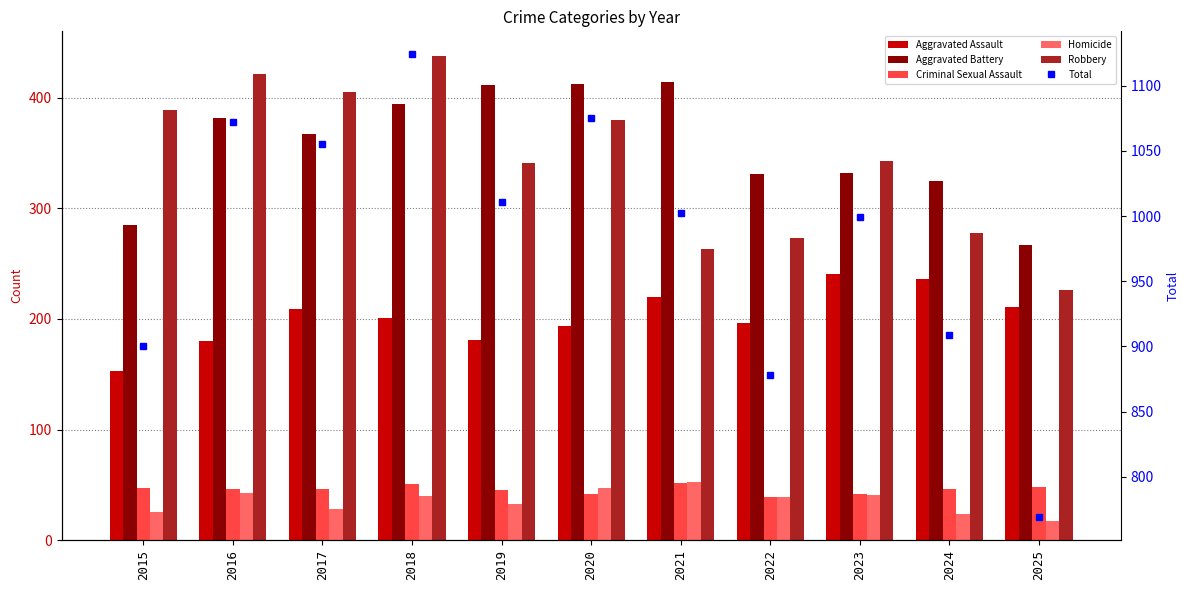

Which series has the widest spread of values?

Total